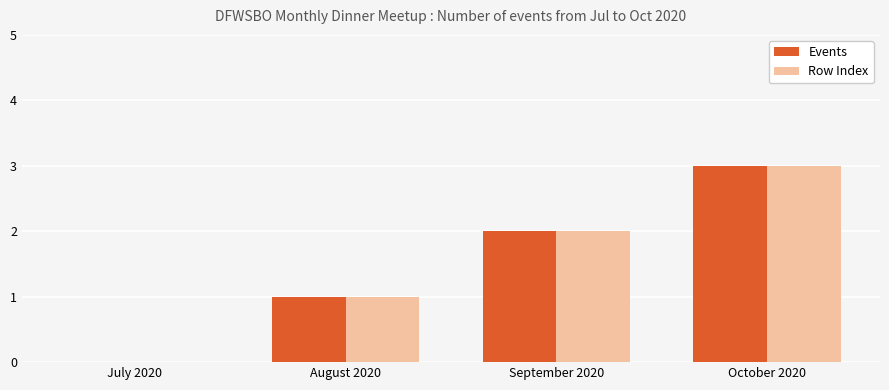

How many series are shown in this chart?

2